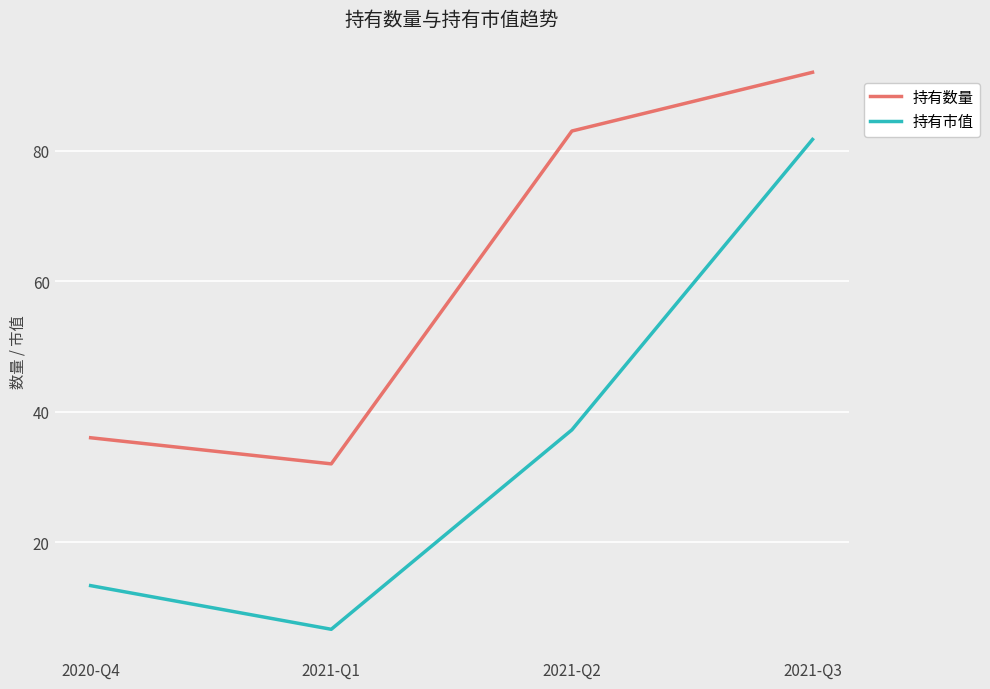

Which series has the widest spread of values?

持有市值